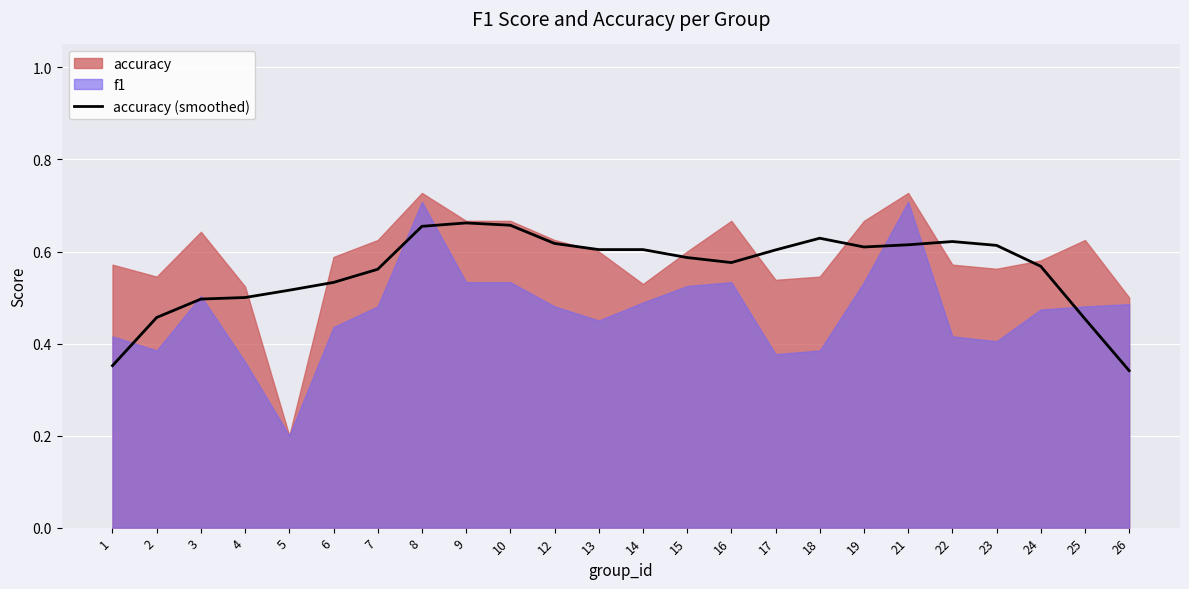

What is the value of the 23rd point from the left?

0.5